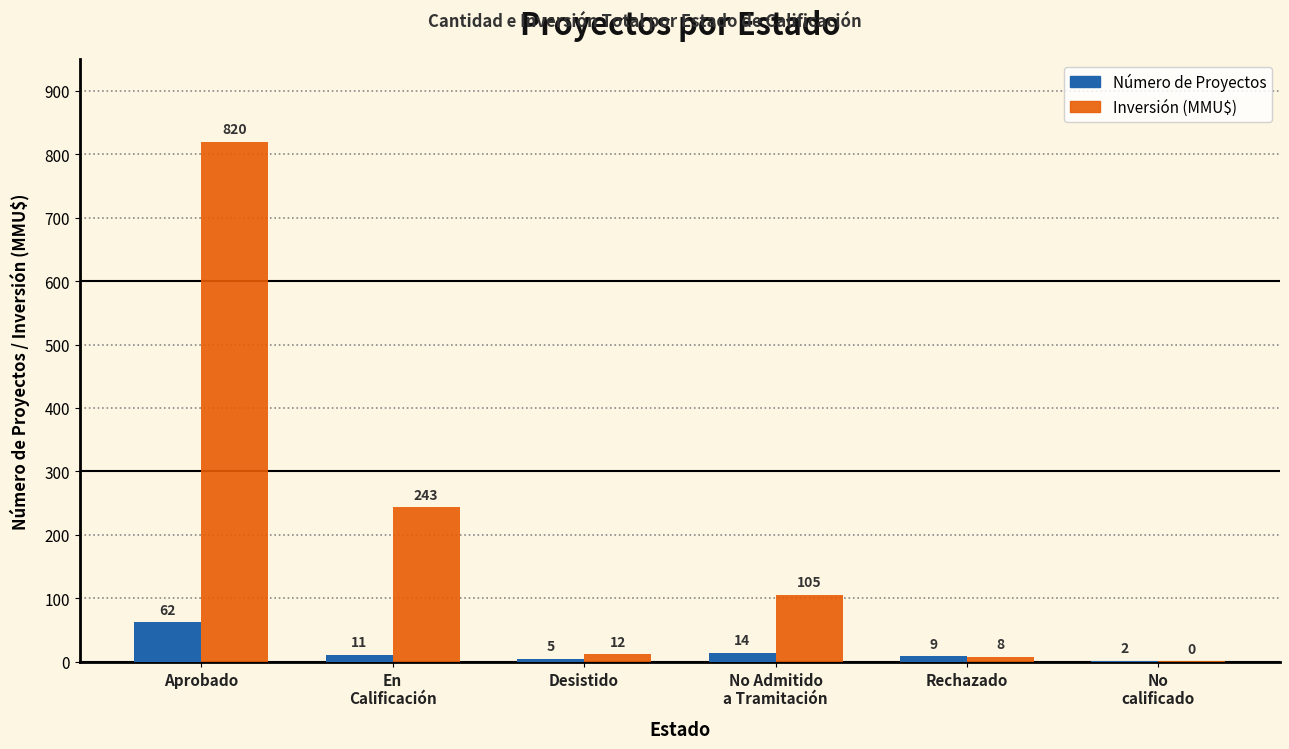

What is the maximum value shown in the chart?

819.5